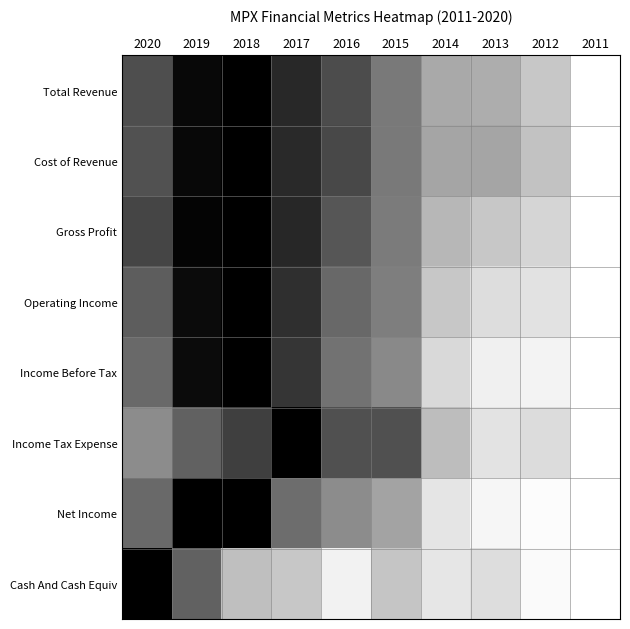

Which series has the largest total across all categories?

Cost of Revenue